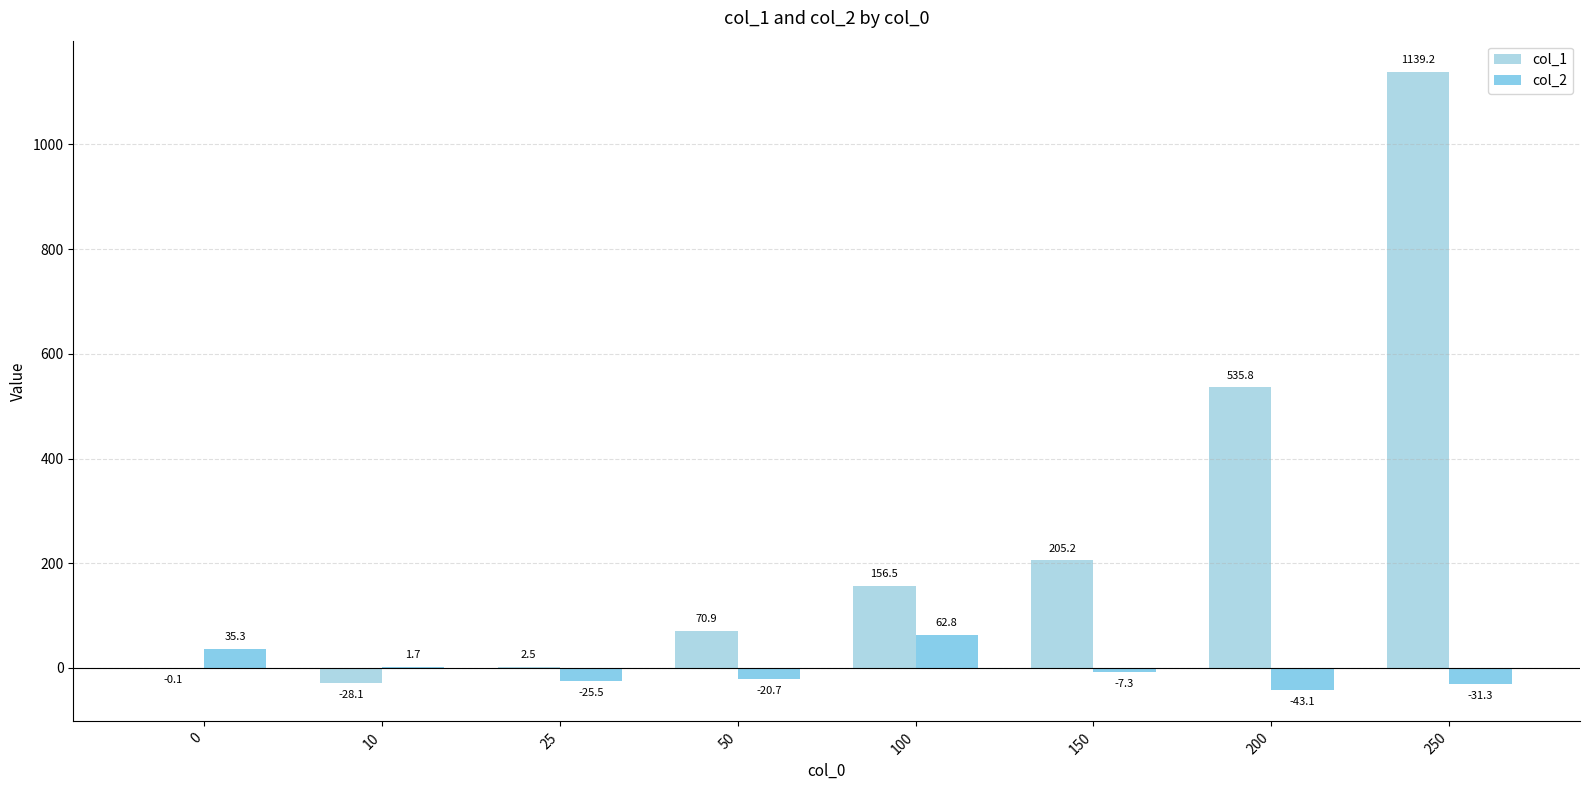

How many data points does each series have?

8